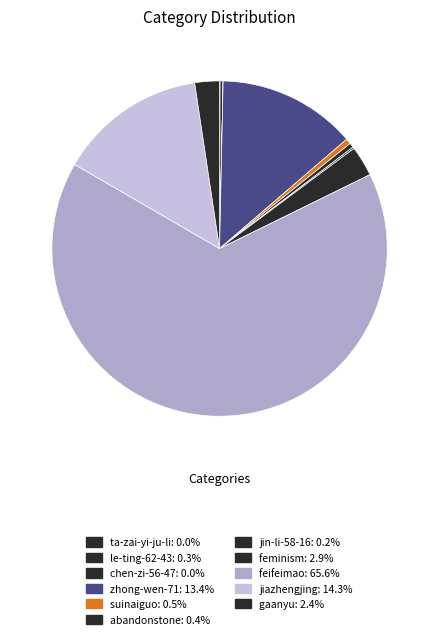

What percentage is the gaanyu slice, to the nearest percent?

2%